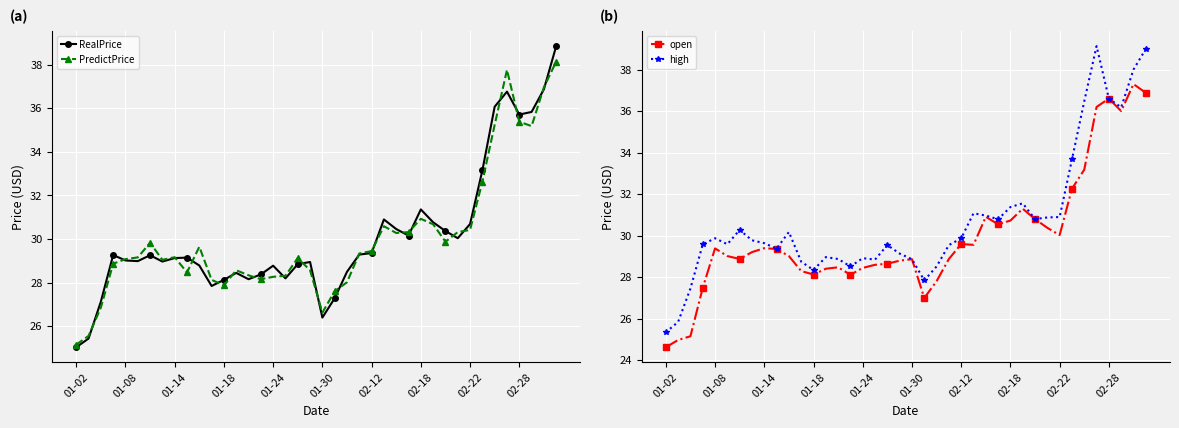

How many data points in PredictPrice are above 29?

24